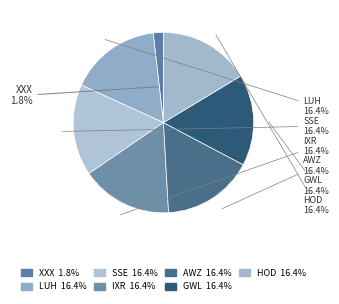

Is there a majority slice in this chart?

No